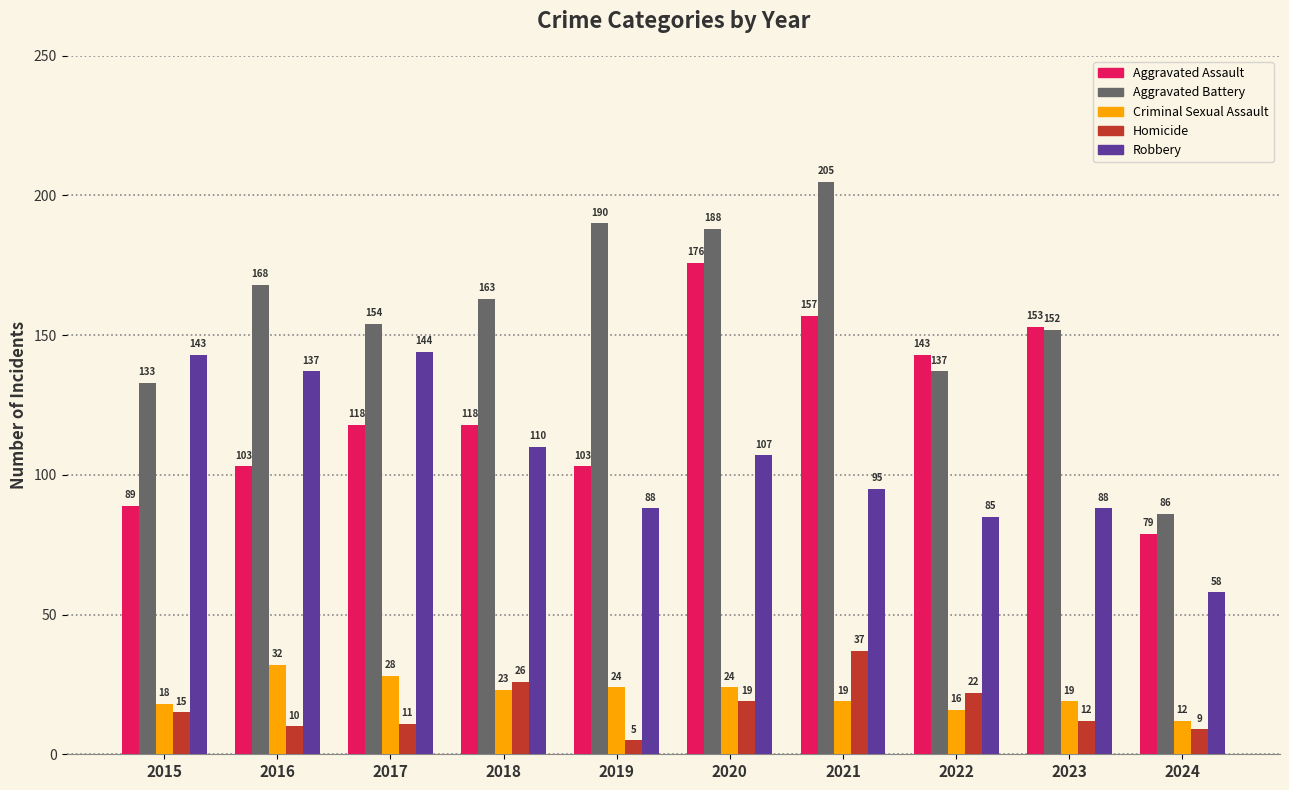

List the series in order of their peak value, lowest first.

Criminal Sexual Assault, Homicide, Robbery, Aggravated Assault, Aggravated Battery